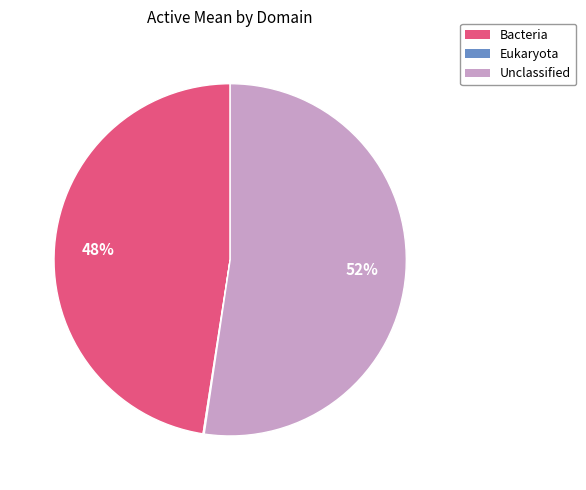

Does Unclassified account for over 50% of the chart?

Yes